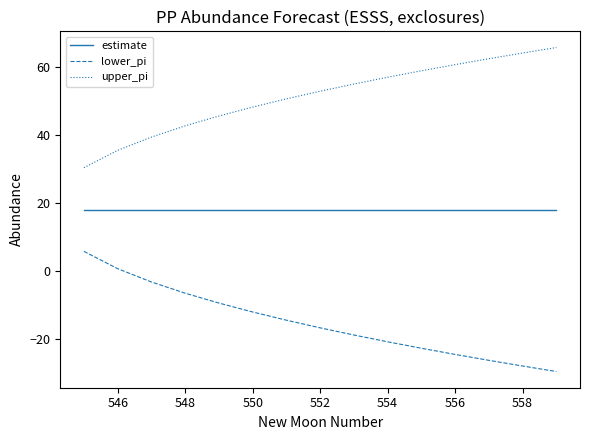

What is the minimum value for estimate?

18.0